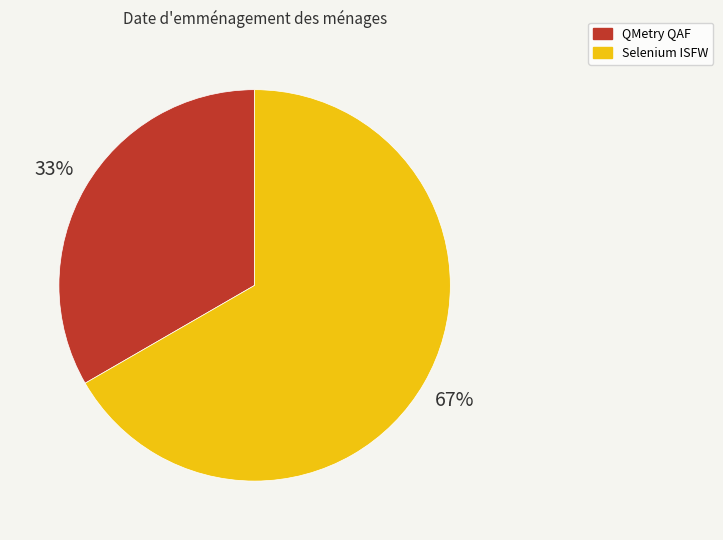

Which category accounts for the majority?

Selenium ISFW